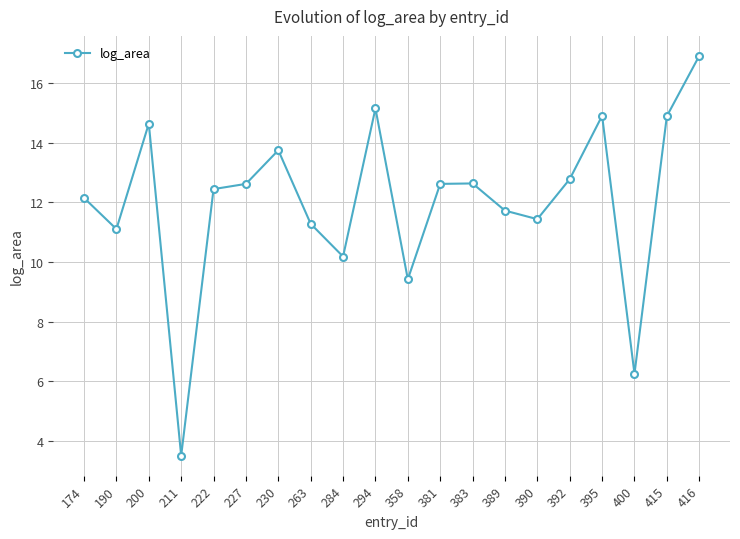

What is the sum of all values?

240.4